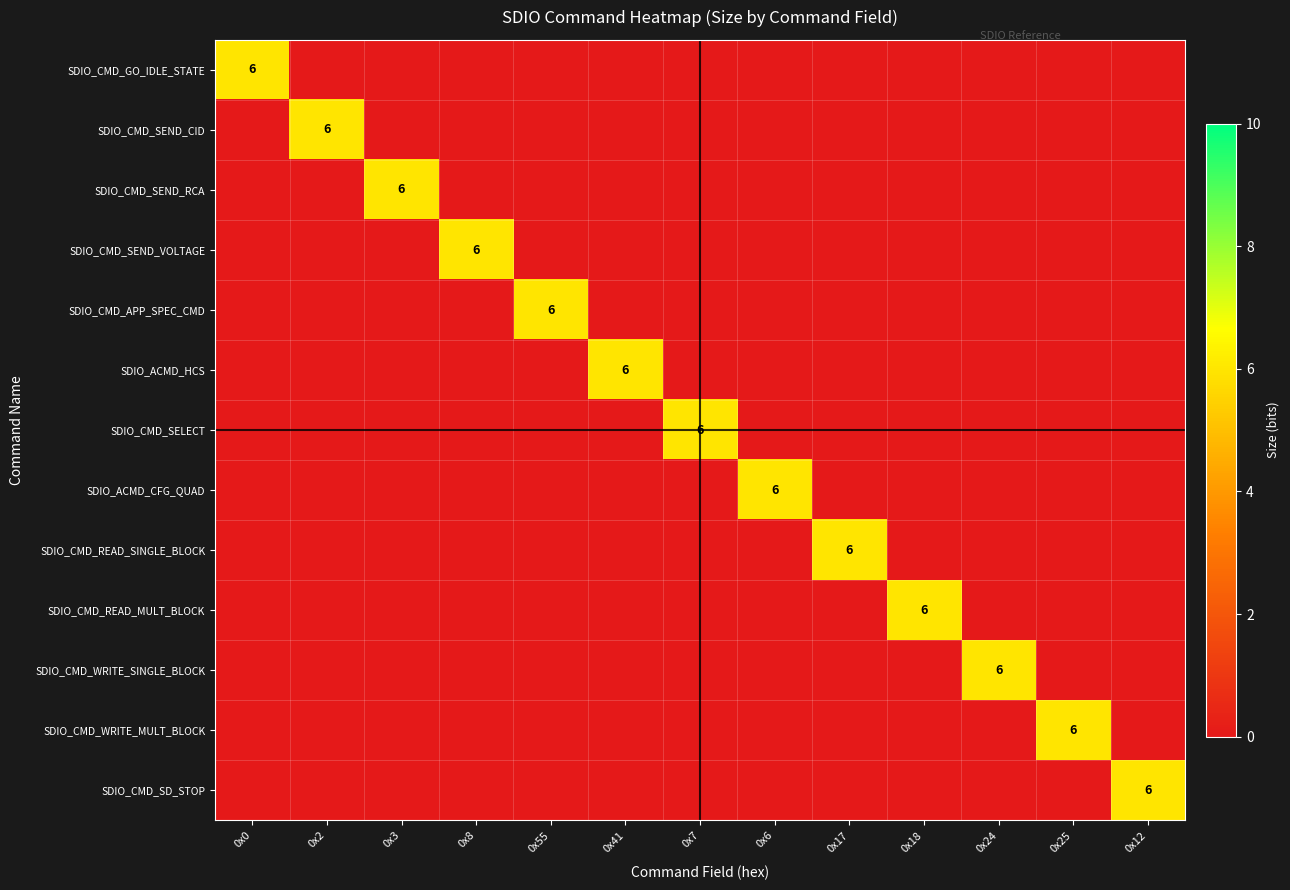

List the series in order of their peak value, lowest first.

SDIO_CMD_GO_IDLE_STATE, SDIO_CMD_SEND_CID, SDIO_CMD_SEND_RCA, SDIO_CMD_SEND_VOLTAGE, SDIO_CMD_APP_SPEC_CMD, SDIO_ACMD_HCS, SDIO_CMD_SELECT, SDIO_ACMD_CFG_QUAD, SDIO_CMD_READ_SINGLE_BLOCK, SDIO_CMD_READ_MULT_BLOCK, SDIO_CMD_WRITE_SINGLE_BLOCK, SDIO_CMD_WRITE_MULT_BLOCK, SDIO_CMD_SD_STOP